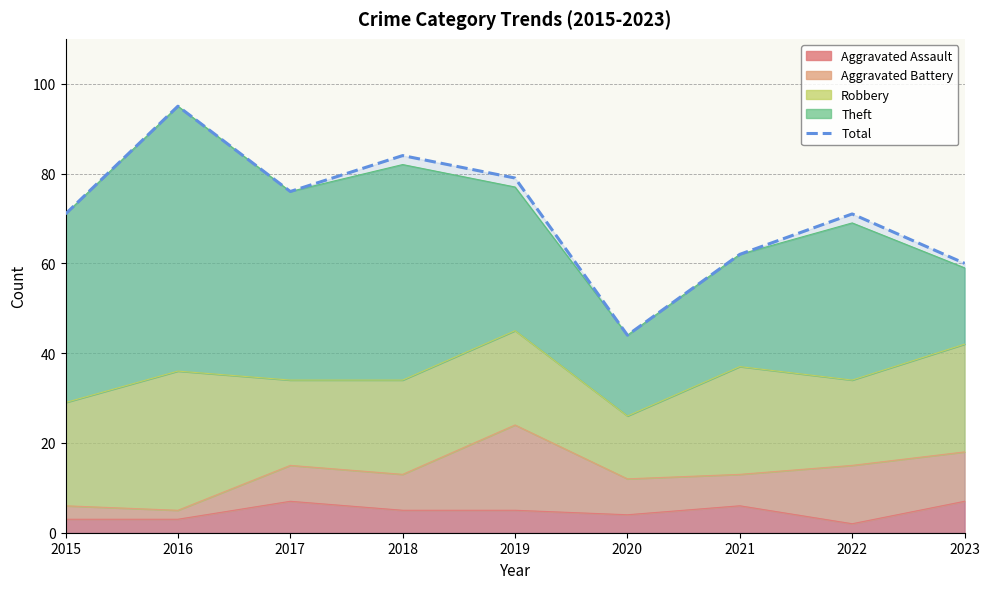

Reading right to left, list all the values displayed in this chart.

60	71	62	44	79	84	76	95	71